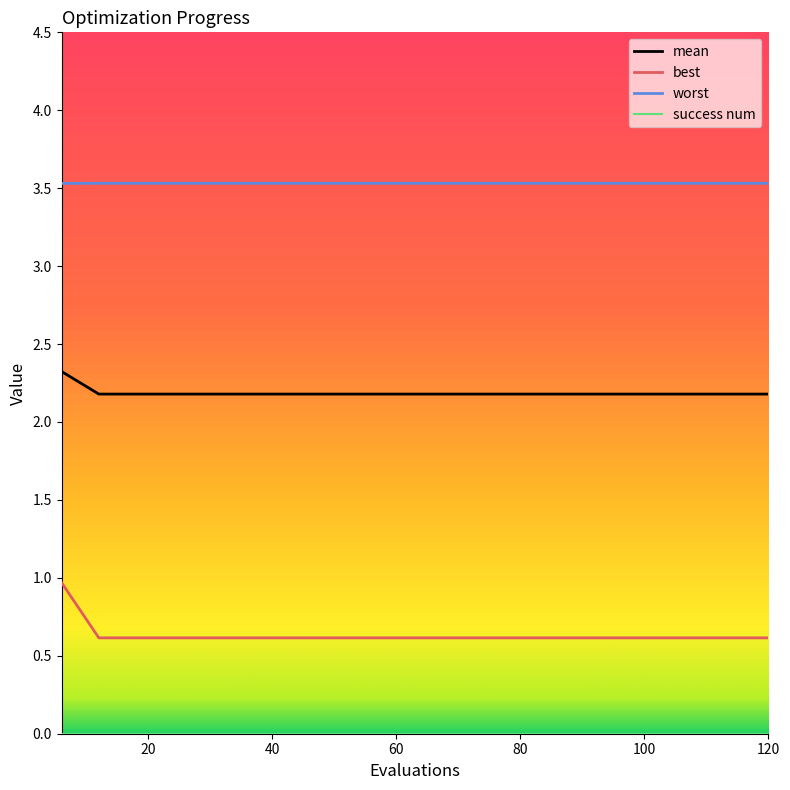

Which series has the largest range (max minus min)?

best